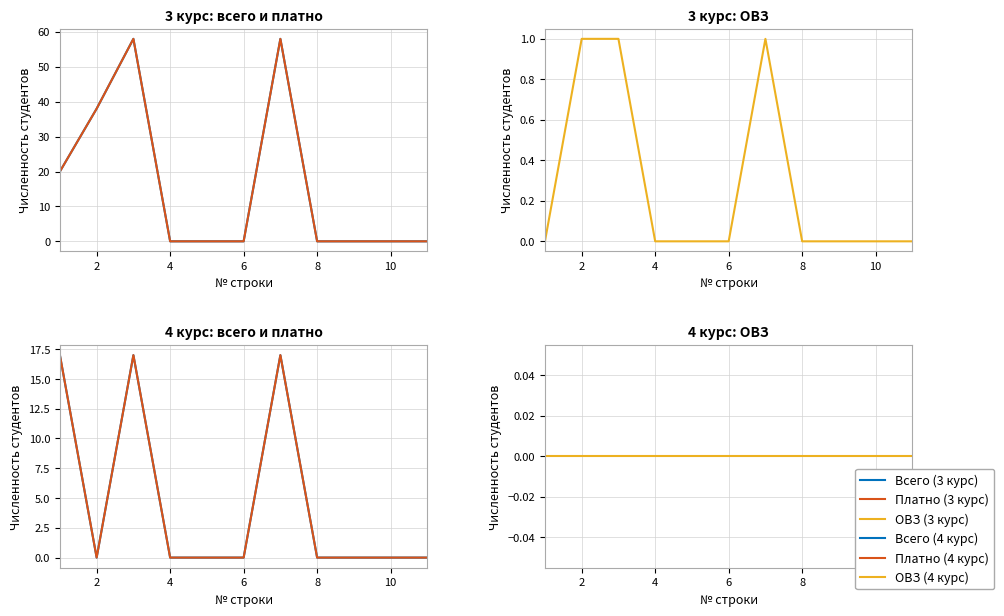

Reading left to right, transcribe all the data shown in this chart.

Всего (3 курс): 20	38	58	0	0	0	58	0	0	0	0
Платно (3 курс): 20	38	58	0	0	0	58	0	0	0	0
ОВЗ (3 курс): 0	1	1	0	0	0	1	0	0	0	0
Всего (4 курс): 17	0	17	0	0	0	17	0	0	0	0
Платно (4 курс): 17	0	17	0	0	0	17	0	0	0	0
ОВЗ (4 курс): 0	0	0	0	0	0	0	0	0	0	0